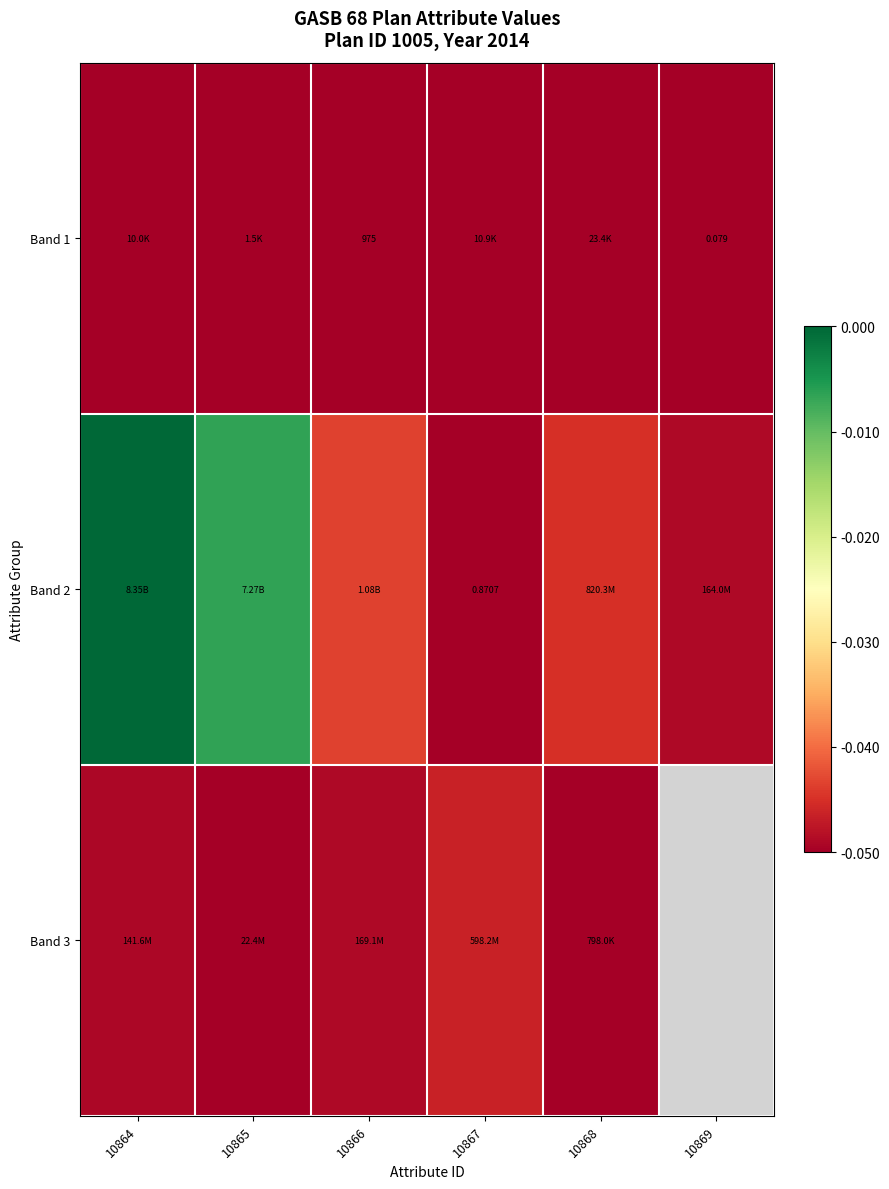

At 10864, list the series in order from largest to smallest.

Band 2, Band 3, Band 1